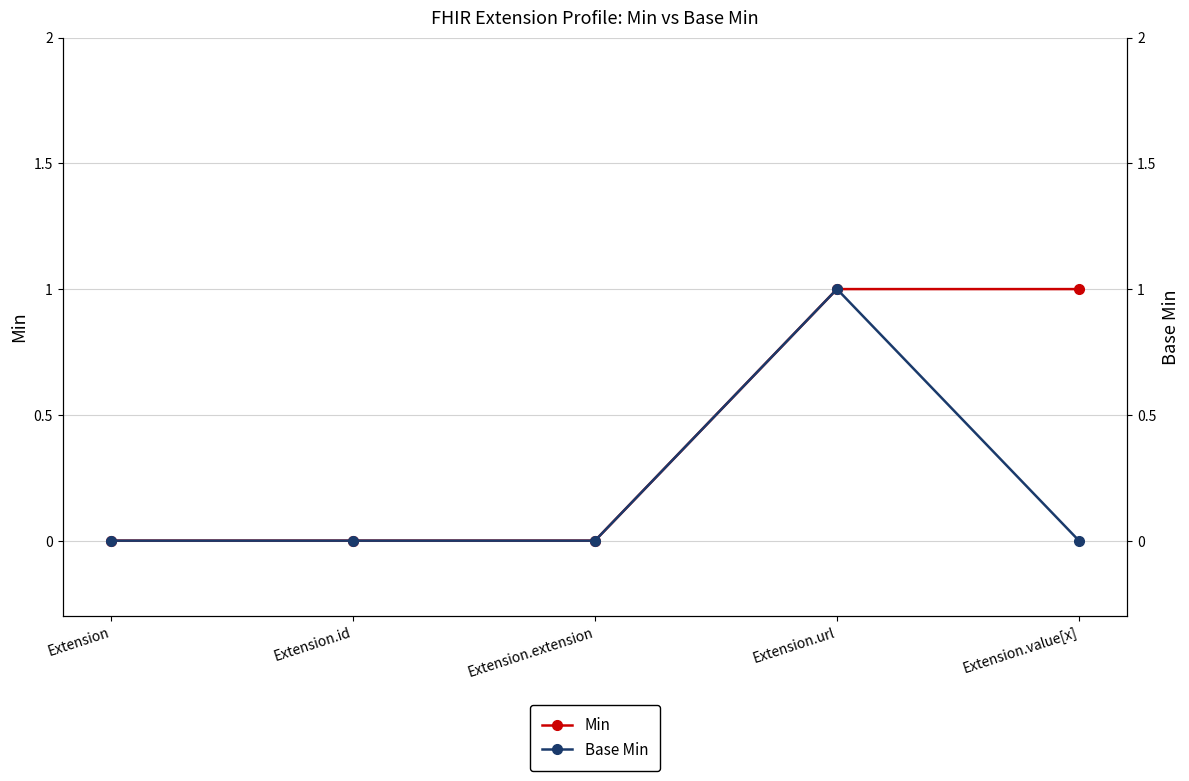

How many Min values are between 0 and 1?

5